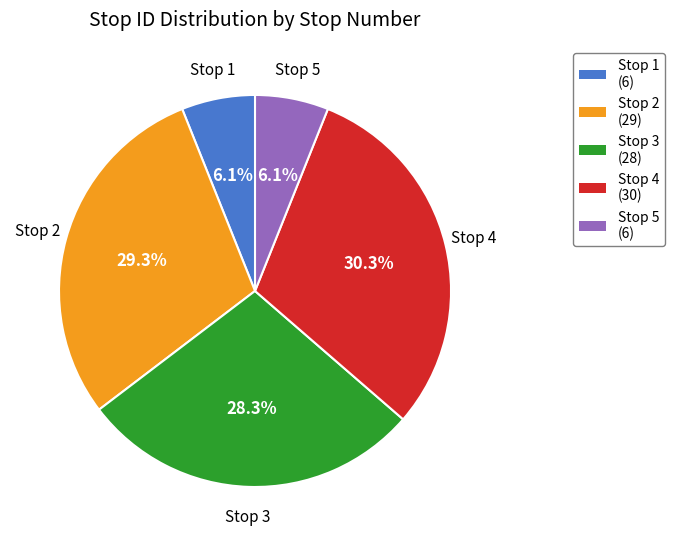

Is there any slice that represents more than half of the pie?

No